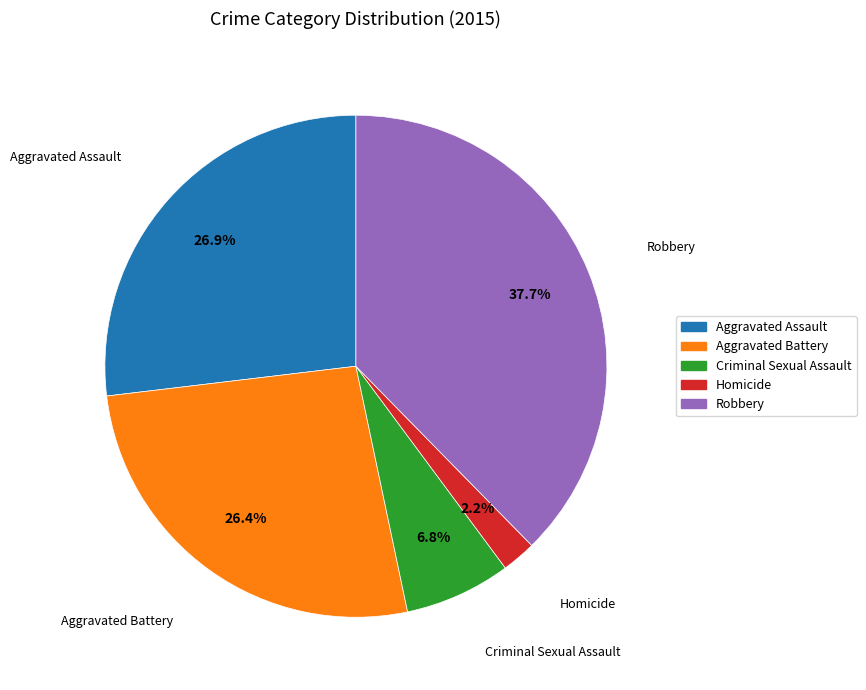

Which category has the biggest portion of the pie?

Robbery